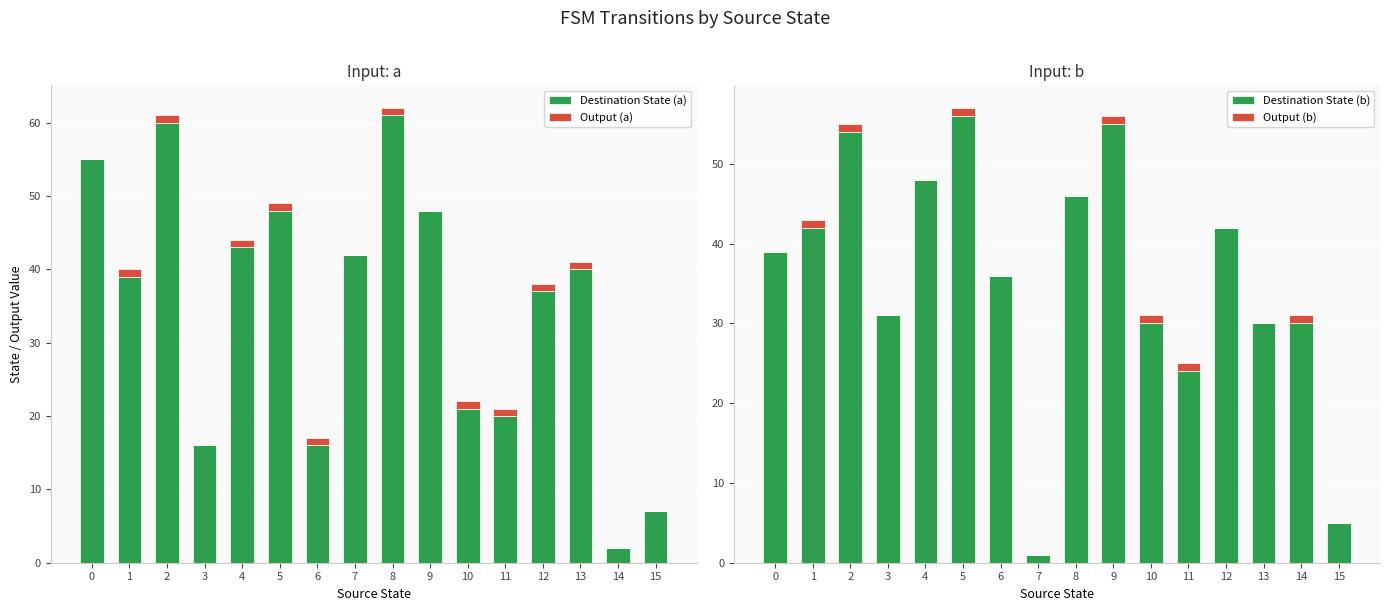

Reading left to right, transcribe all the data shown in this chart.

Destination State (a): 55	39	60	16	43	48	16	42	61	48	21	20	37	40	2	7
Output (a): 0	1	1	0	1	1	1	0	1	0	1	1	1	1	0	0
Destination State (b): 39	42	54	31	48	56	36	1	46	55	30	24	42	30	30	5
Output (b): 0	1	1	0	0	1	0	0	0	1	1	1	0	0	1	0